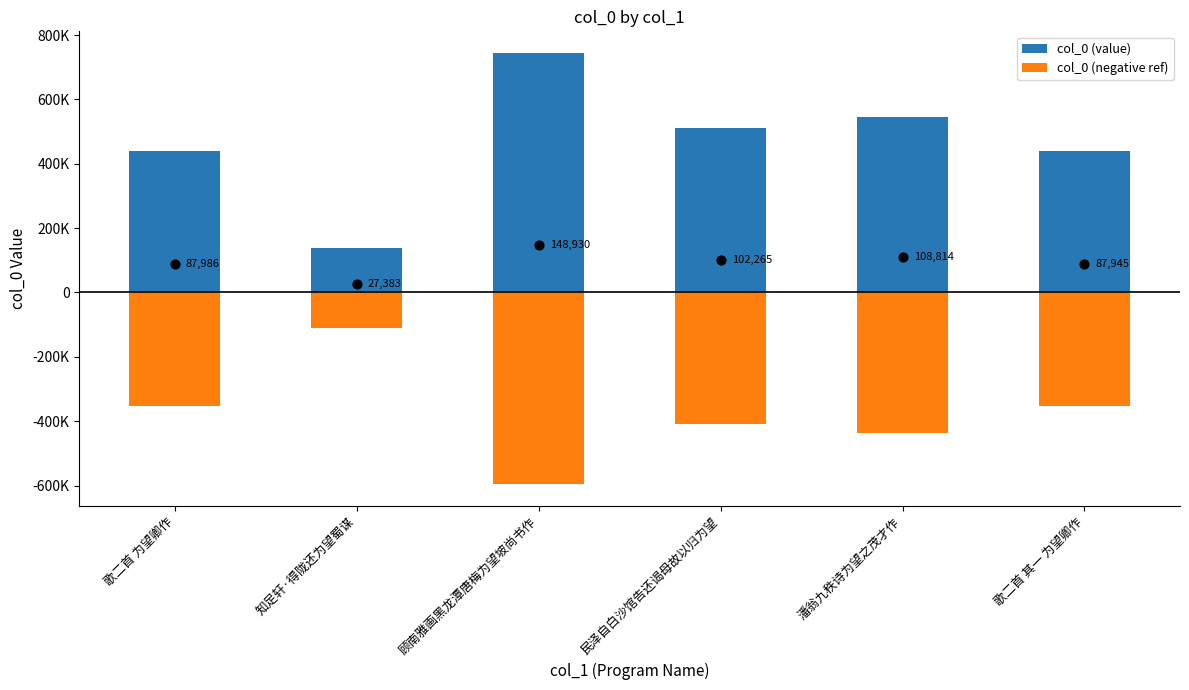

Which series reaches the maximum Y coordinate?

col_0 (value)